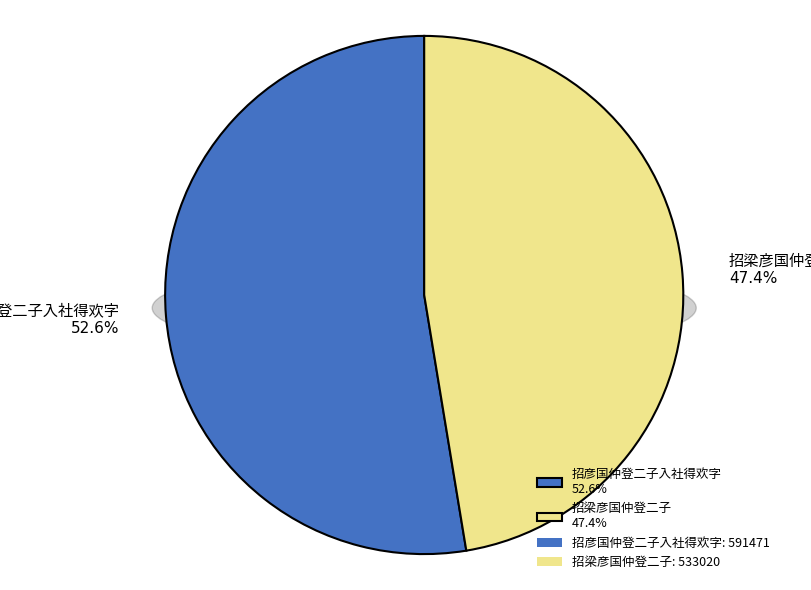

Is it true that 招彦国仲登二子入社得欢字 is 53% of the pie?

True